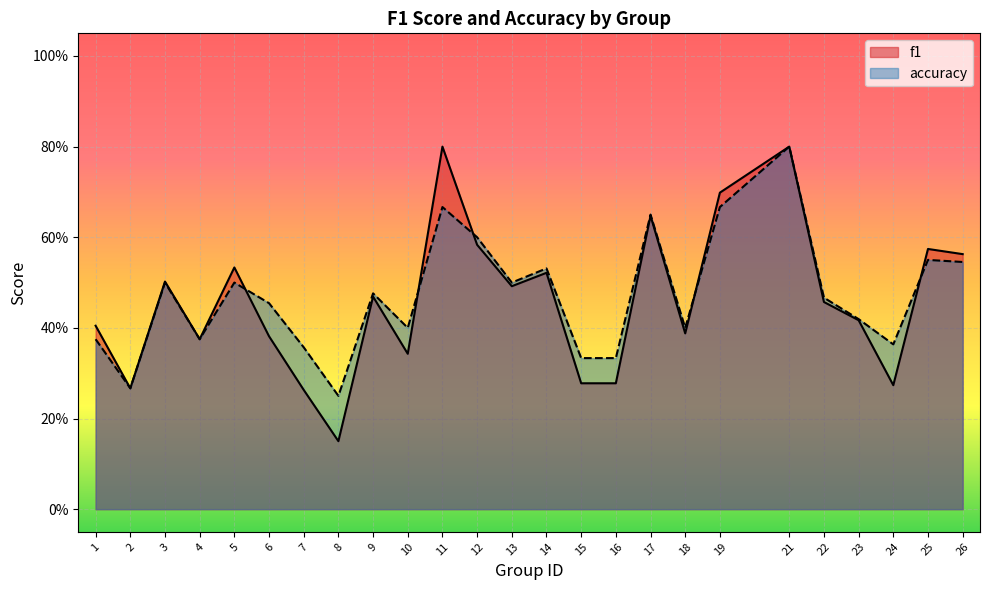

What is the difference between the maximum and minimum values in the accuracy series?

0.6